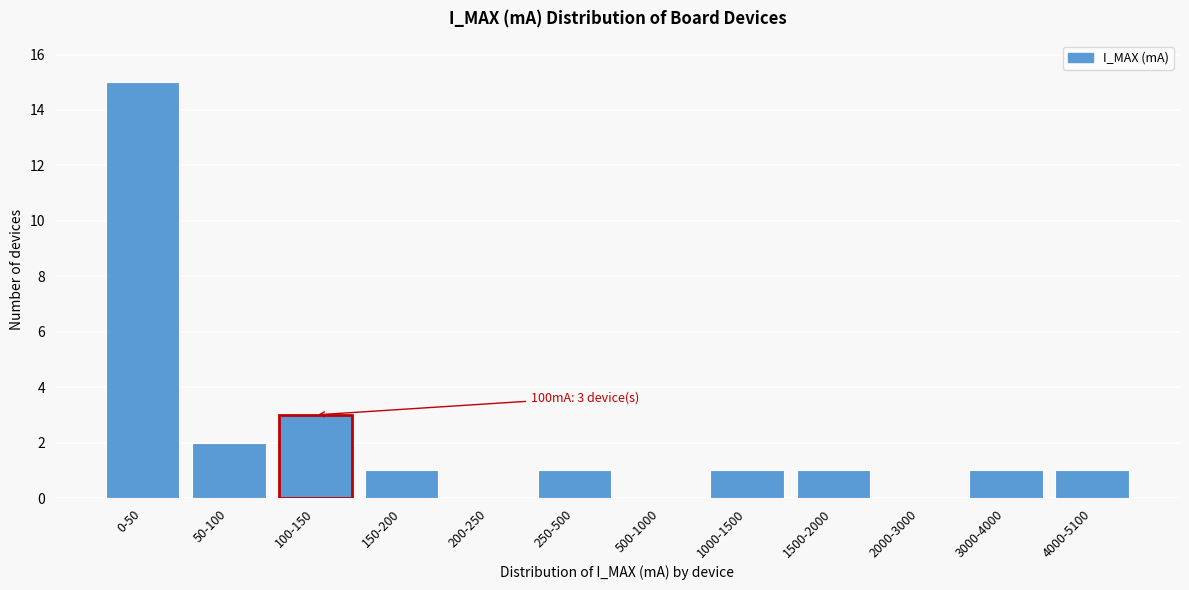

Reading left to right, list all the values displayed in this chart.

0-50=15	50-100=2	100-150=3	150-200=1	200-250=0	250-500=1	500-1000=0	1000-1500=1	1500-2000=1	2000-3000=0	3000-4000=1	4000-5100=1